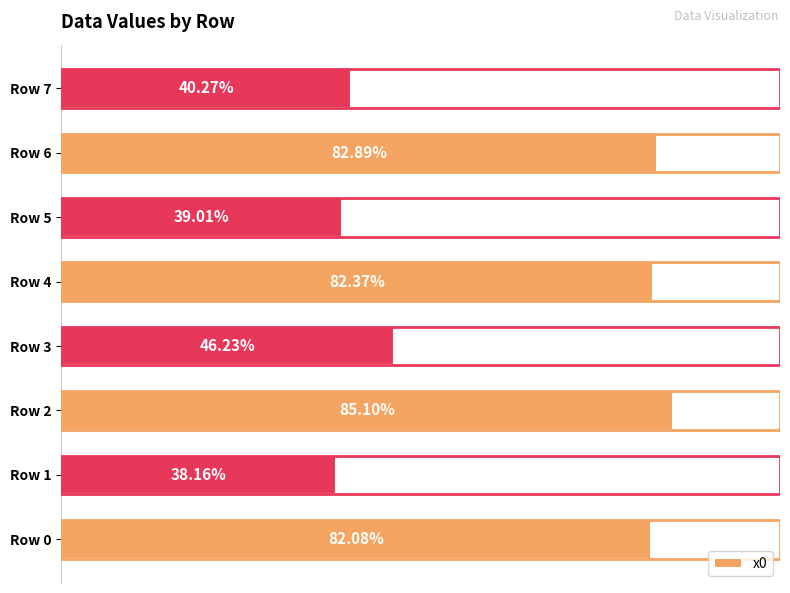

Are the bars horizontal?

Yes